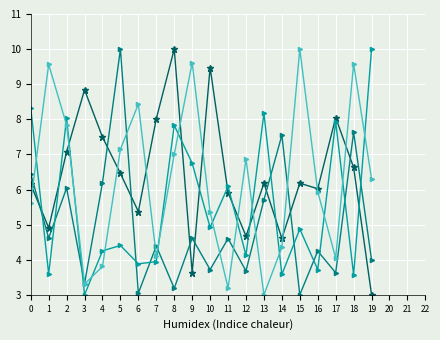

What is the total value across all series at 1?

22.7